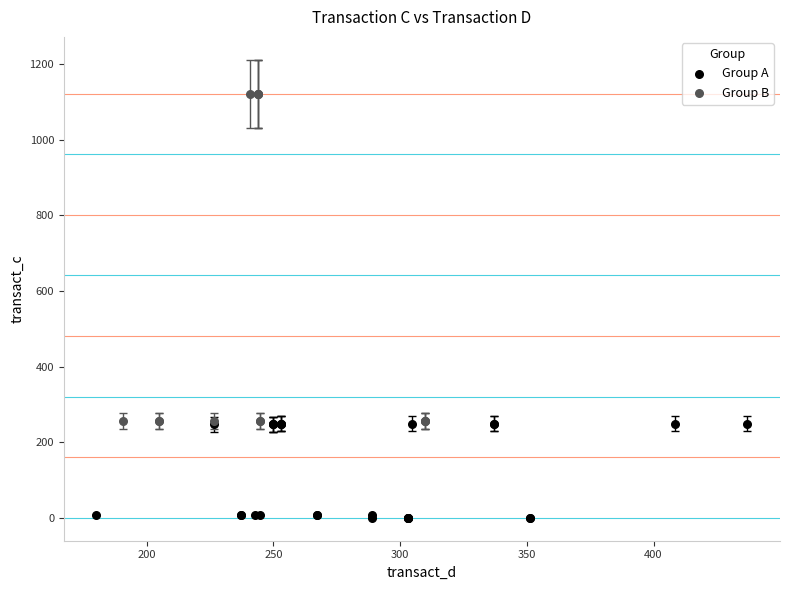

Which series reaches the minimum Y coordinate?

Group A